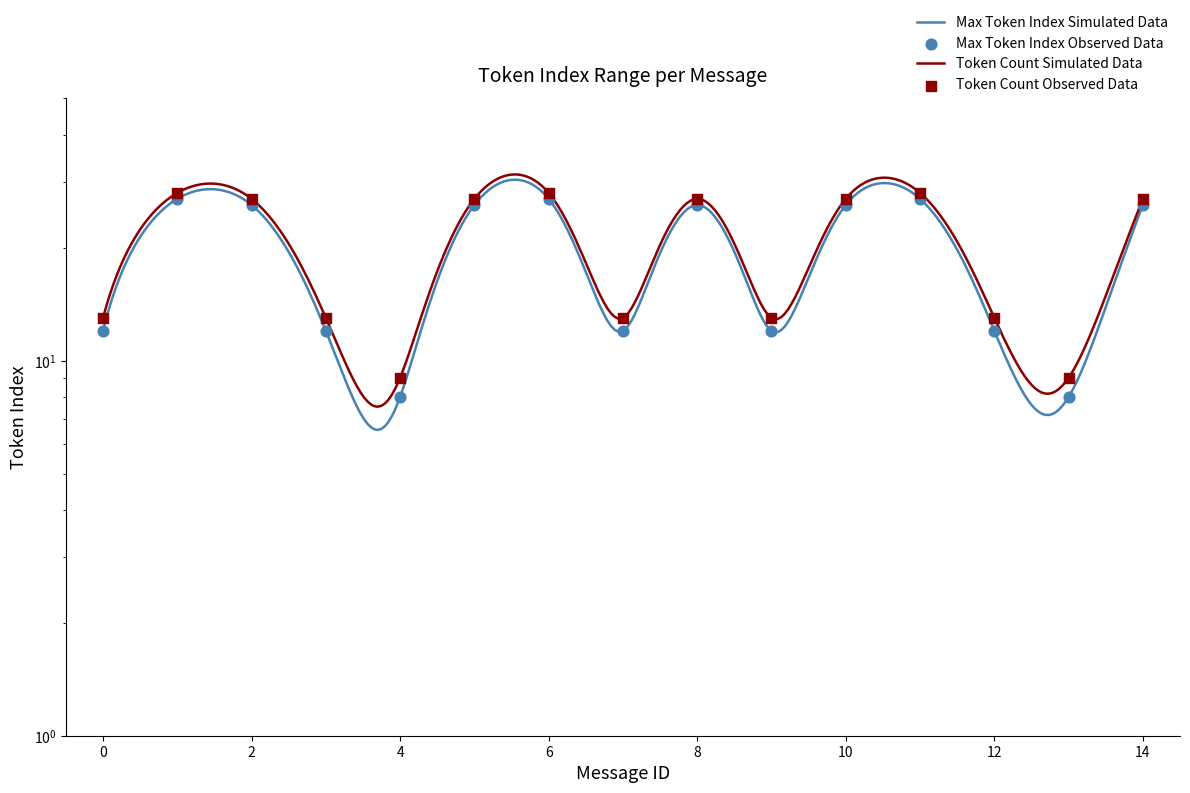

What is the total value across all series at 13?

17